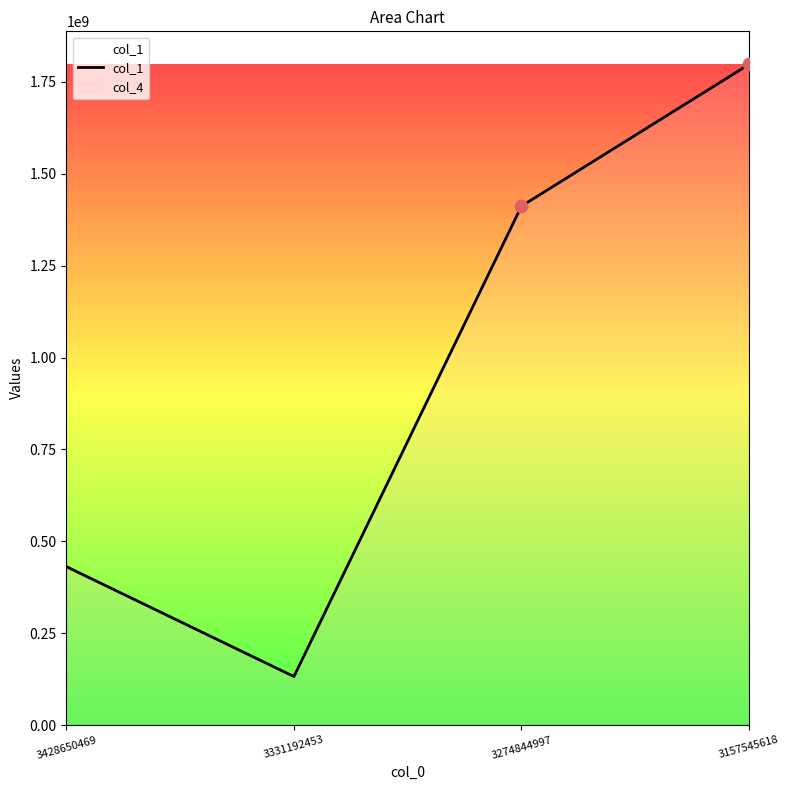

What is the ratio of the value at 3274844997 to the value at 3428650469?

3.3